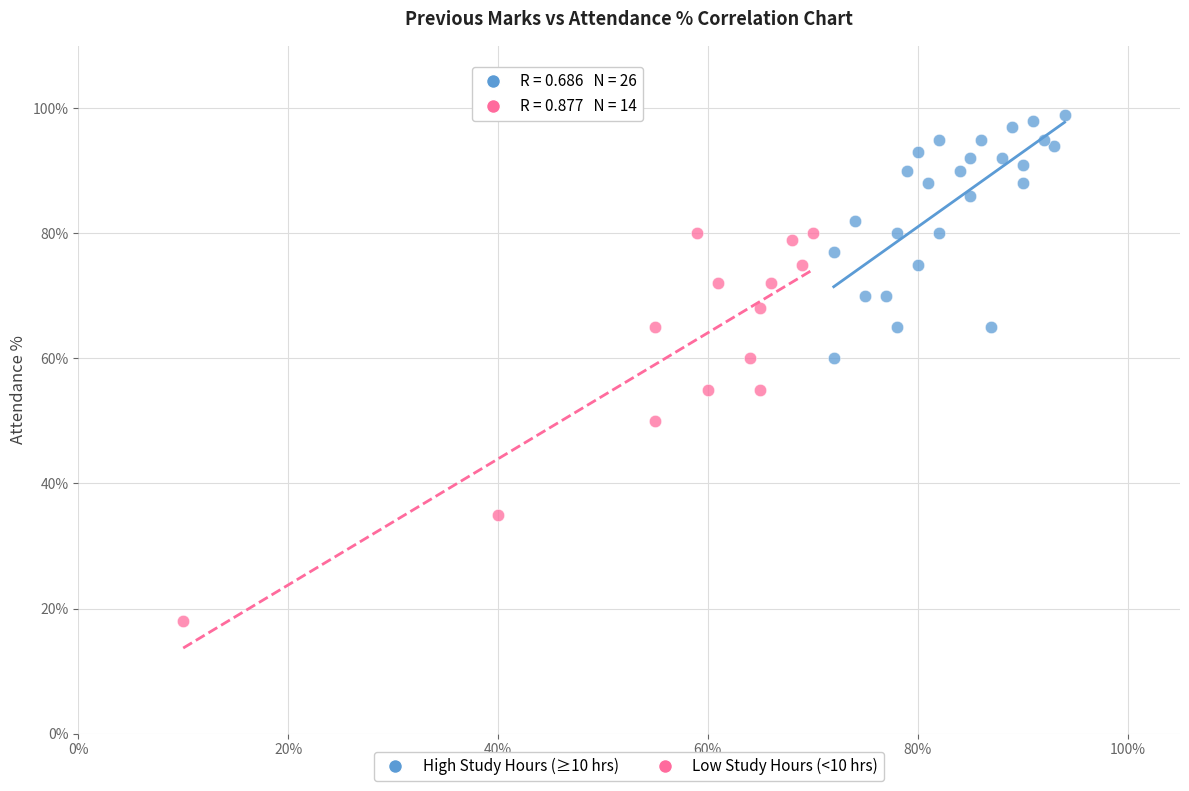

Which series contains the lowest Y value?

Low Study Hours (<10 hrs)